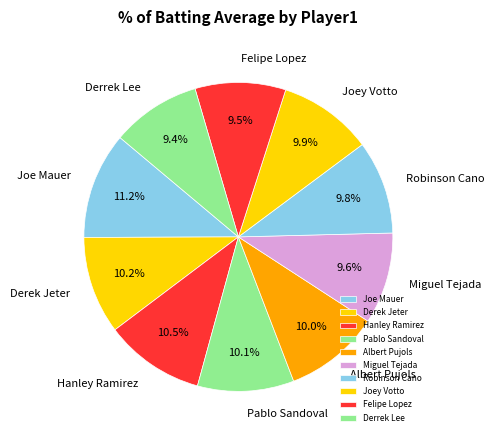

What is the ratio of the value at Derek Jeter to the value at Robinson Cano?

1.0